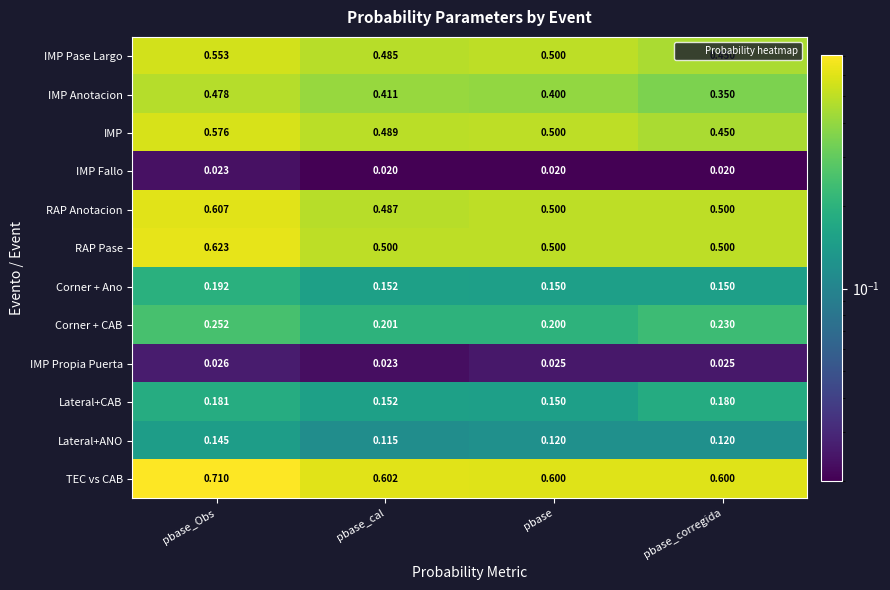

What is the spread (max minus min) of values at pbase_corregida?

0.6